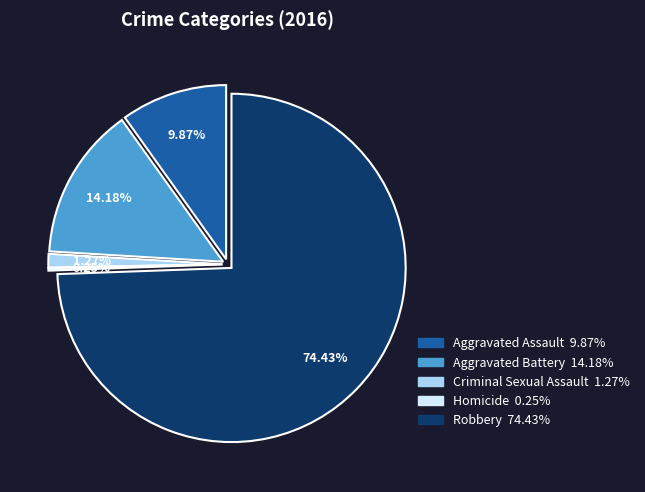

Rank the categories by value from lowest to highest.

Homicide, Criminal Sexual Assault, Aggravated Assault, Aggravated Battery, Robbery